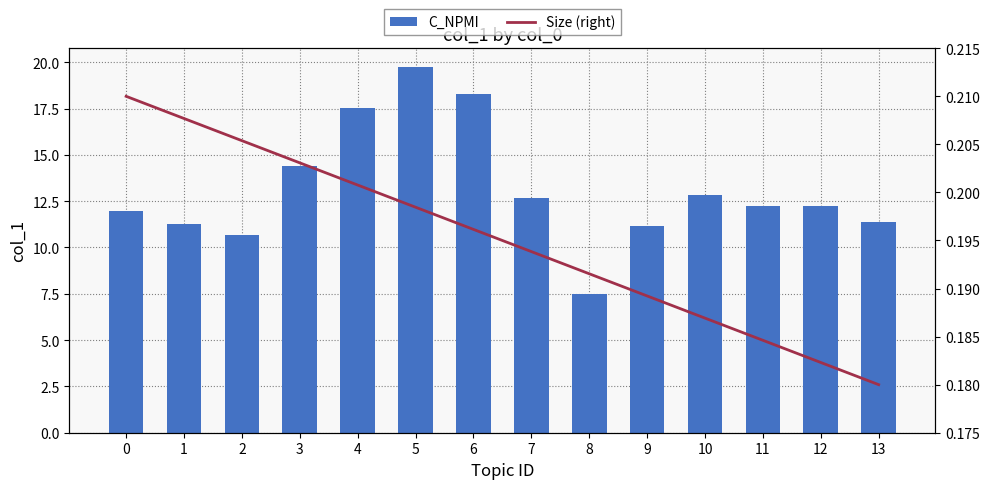

Which has a higher value, 12 or 6?

6